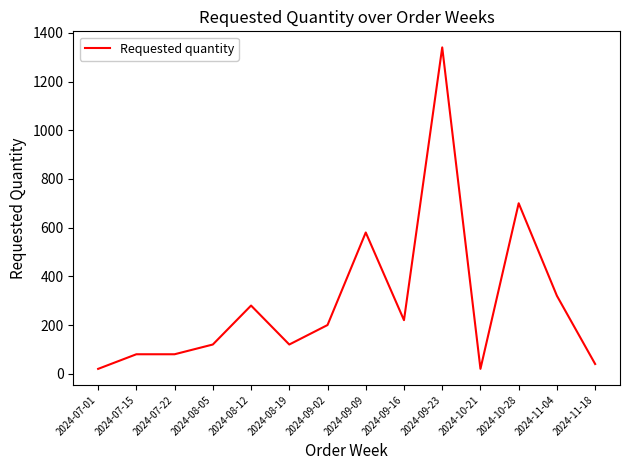

Which has a higher value, 2024-11-18 or 2024-09-09?

2024-09-09